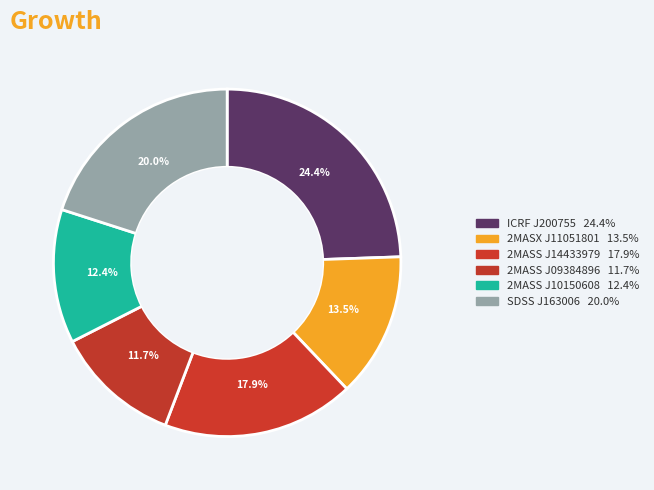

What is the smallest slice in the pie chart?

2MASS J09384896+2451495